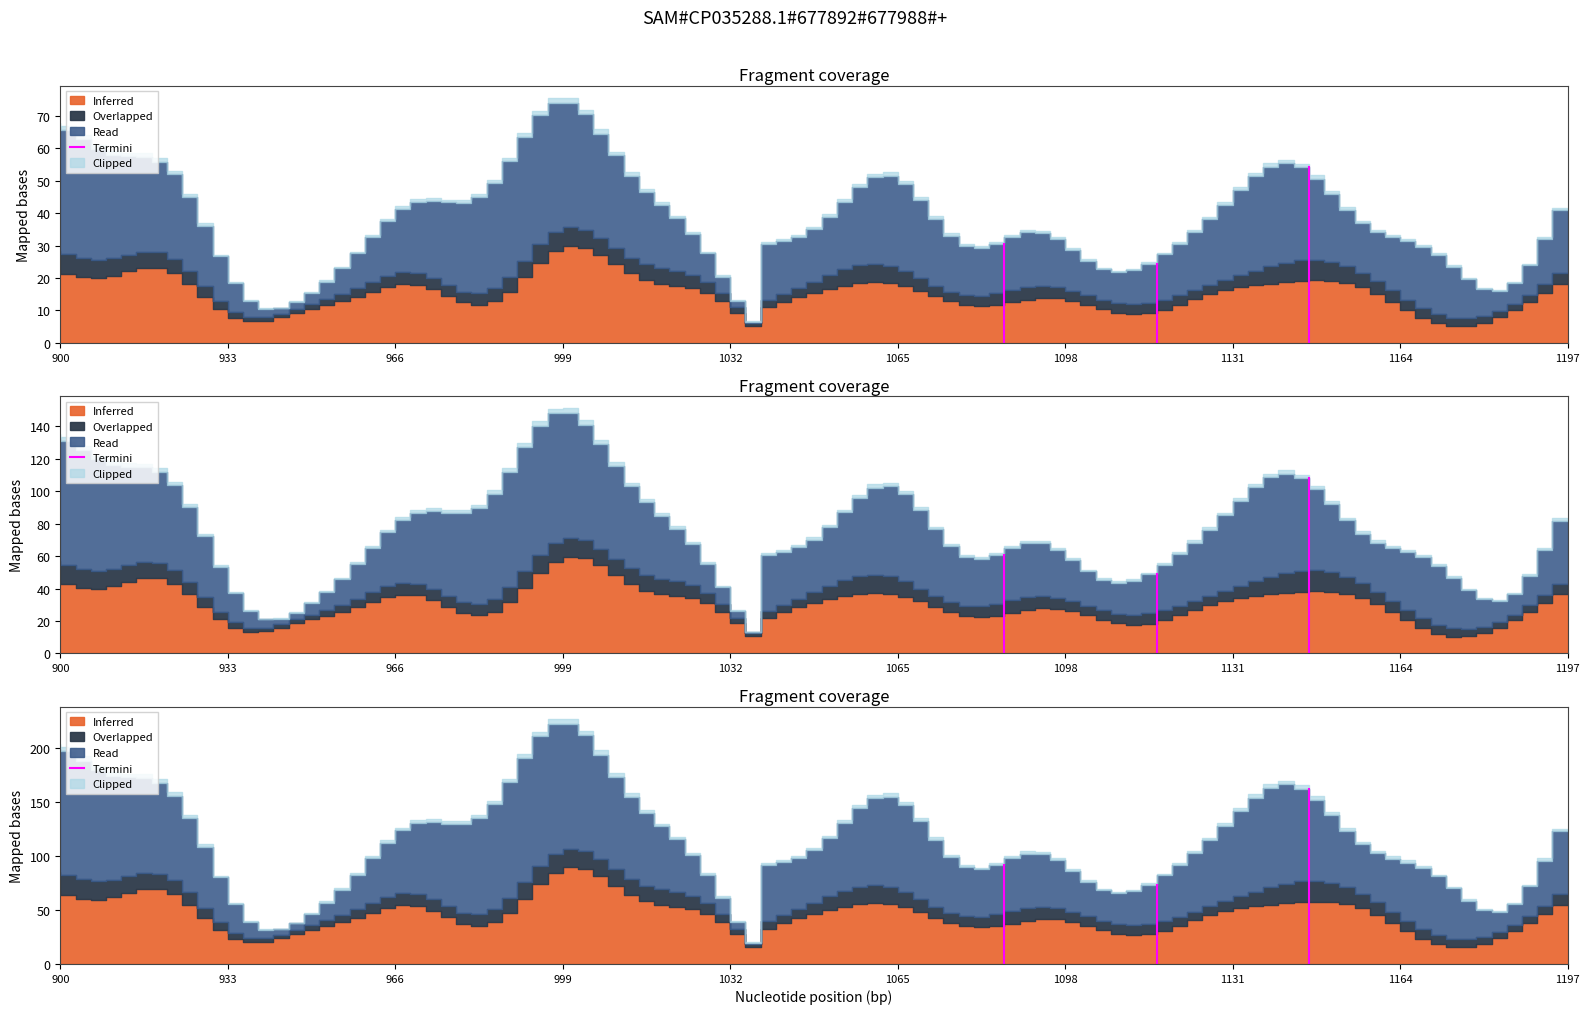

Does the chart have visible grid lines?

No